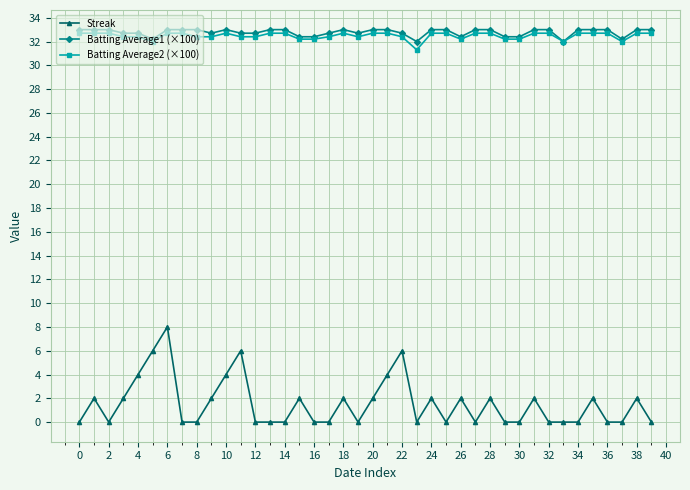

True or false: Streak has more than 2 interior local peaks.

True